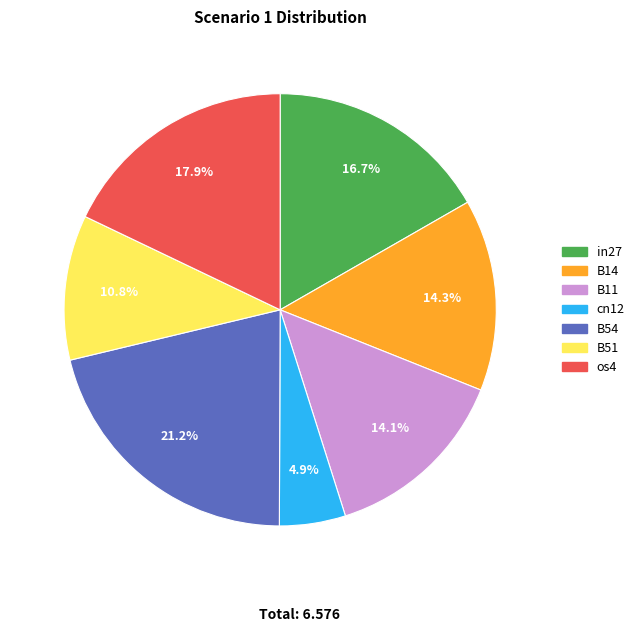

Approximately how many times larger is the value at cn12 compared to in27?

0.3